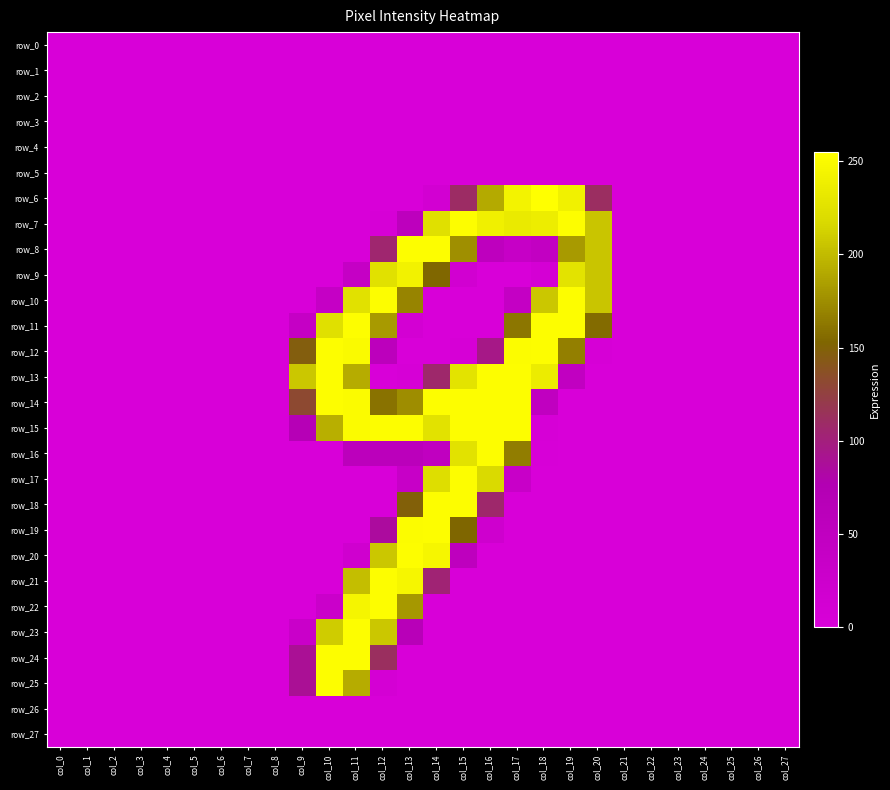

Which label corresponds to the smallest value in the chart?

col_0